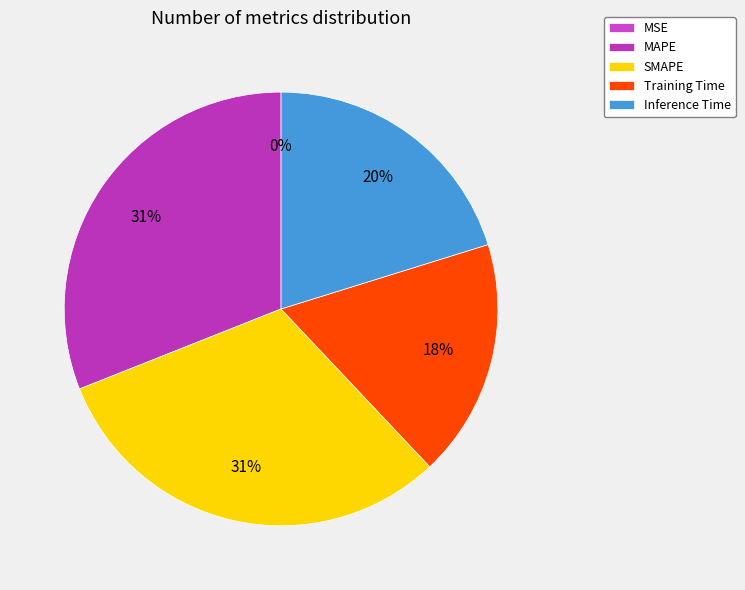

What percentage is NOT represented by MSE?

100.0%